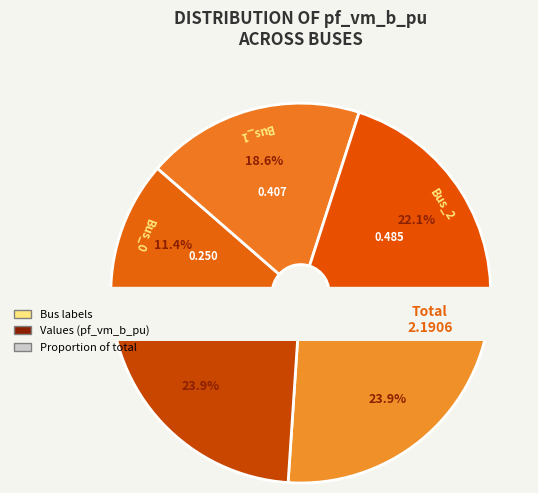

Is there a majority slice in this chart?

No